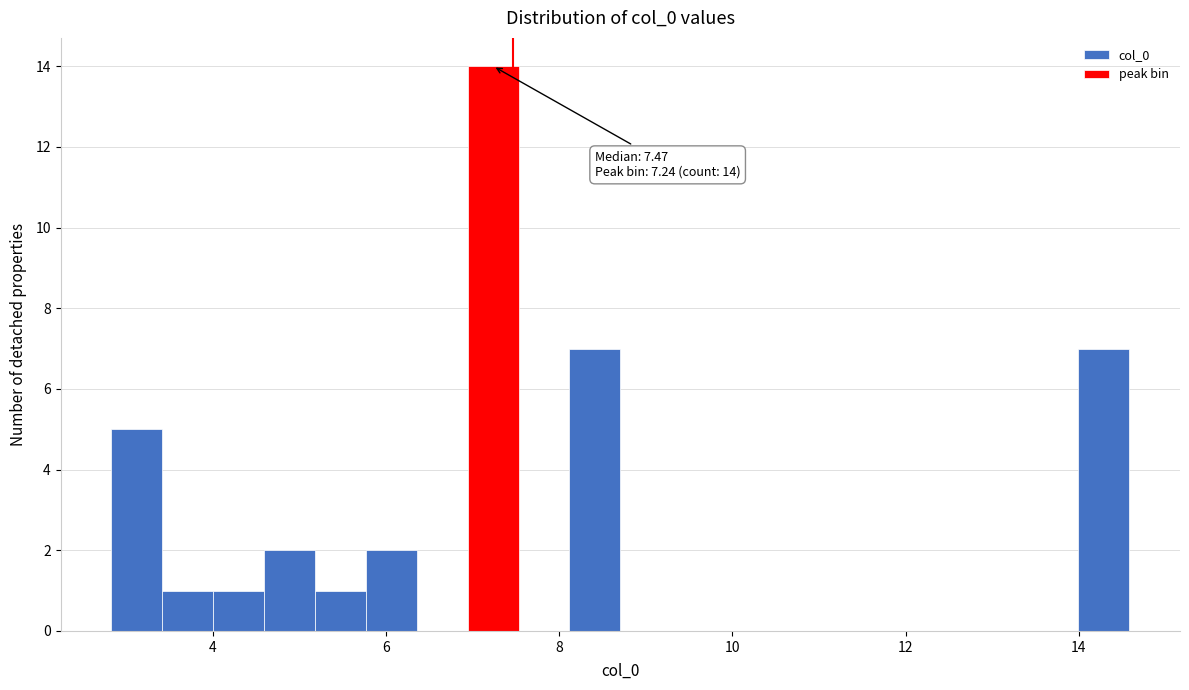

Read against the x-axis, roughly where is the centre of the tallest bar?

7.2